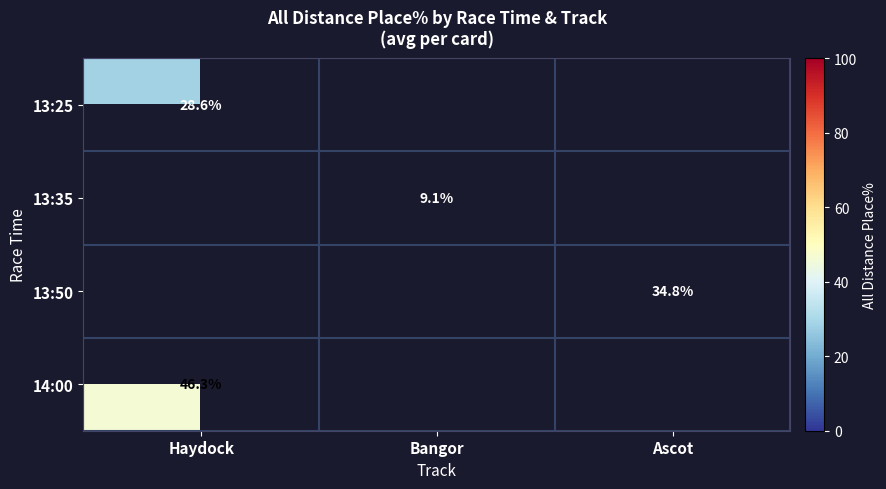

At which label does 13:25 reach its minimum?

Haydock